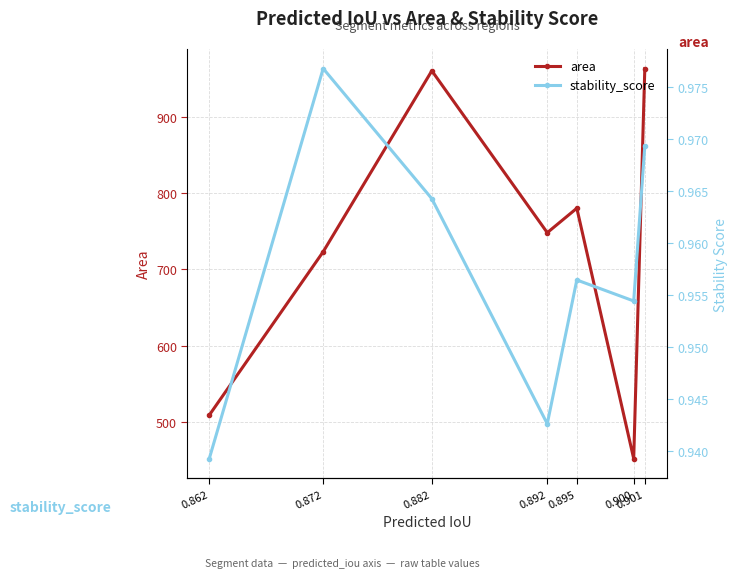

What is the minimum value for area?

452